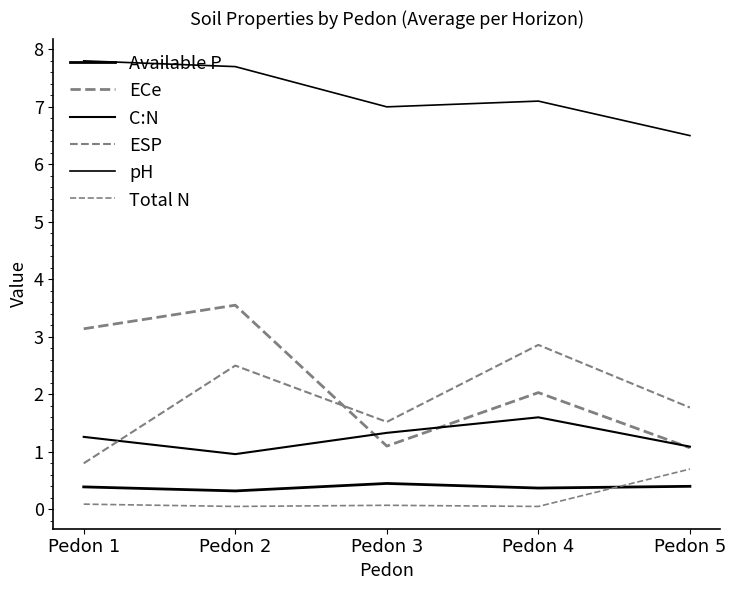

True or false: C:N and Total N cross at least once.

False